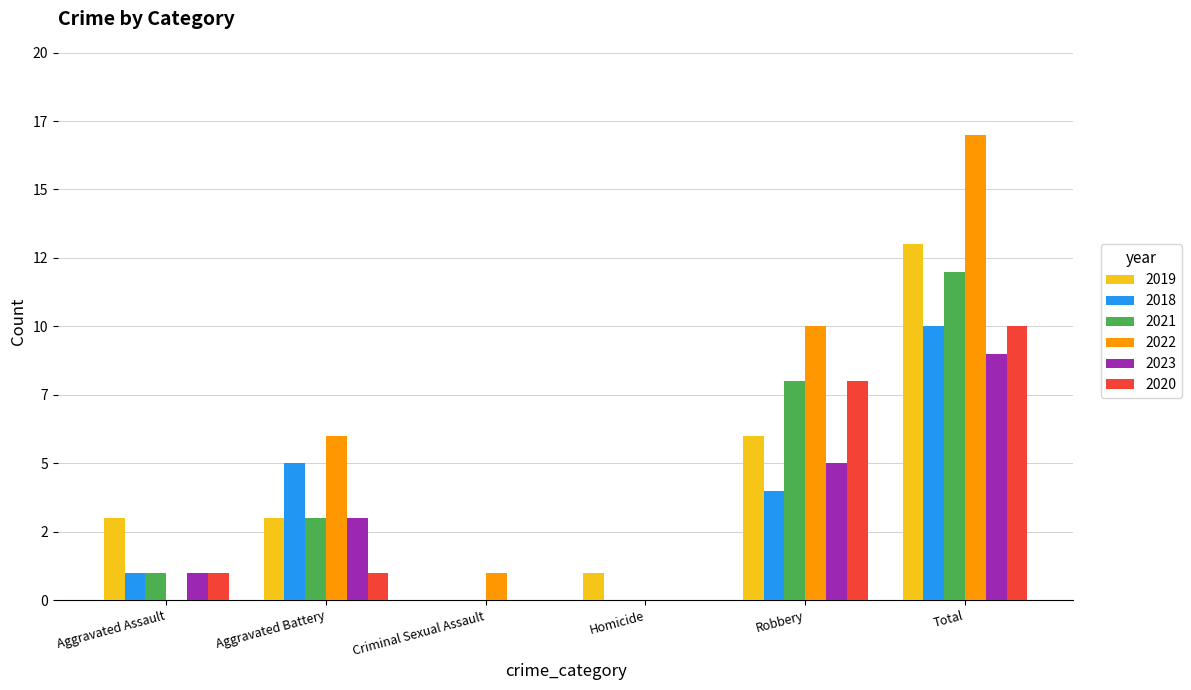

Are the bars horizontal?

No